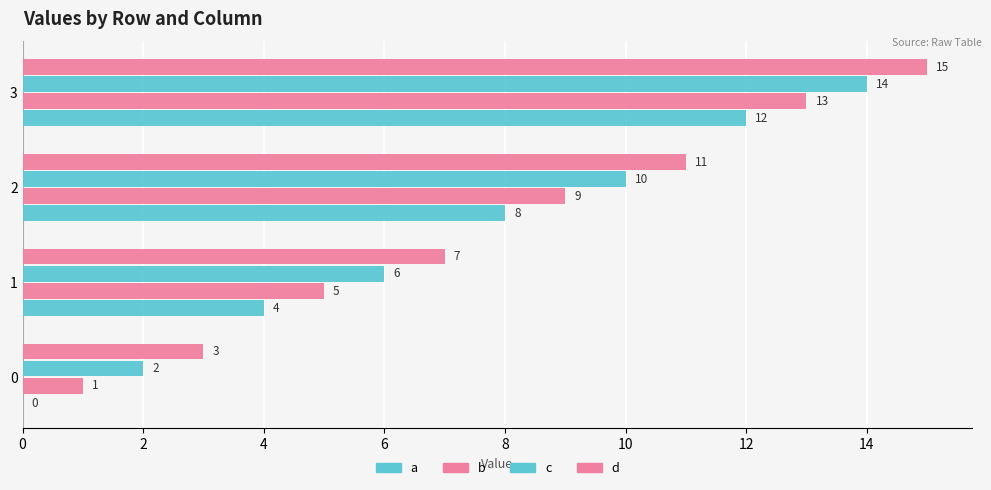

Reading left to right, extract all data points from this chart.

a: 0	4	8	12
b: 1	5	9	13
c: 2	6	10	14
d: 3	7	11	15